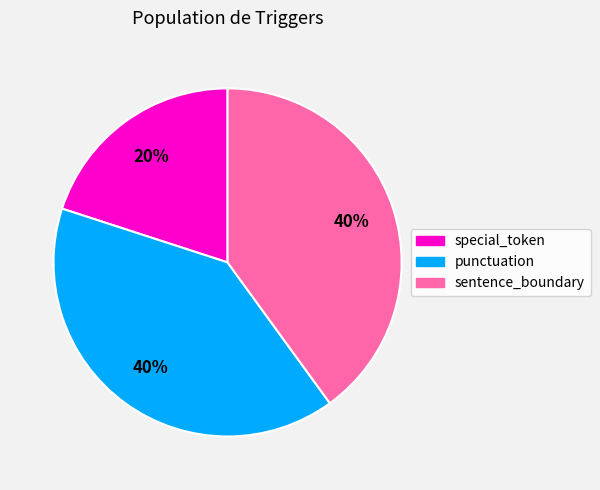

Count the number of slices in the pie.

3